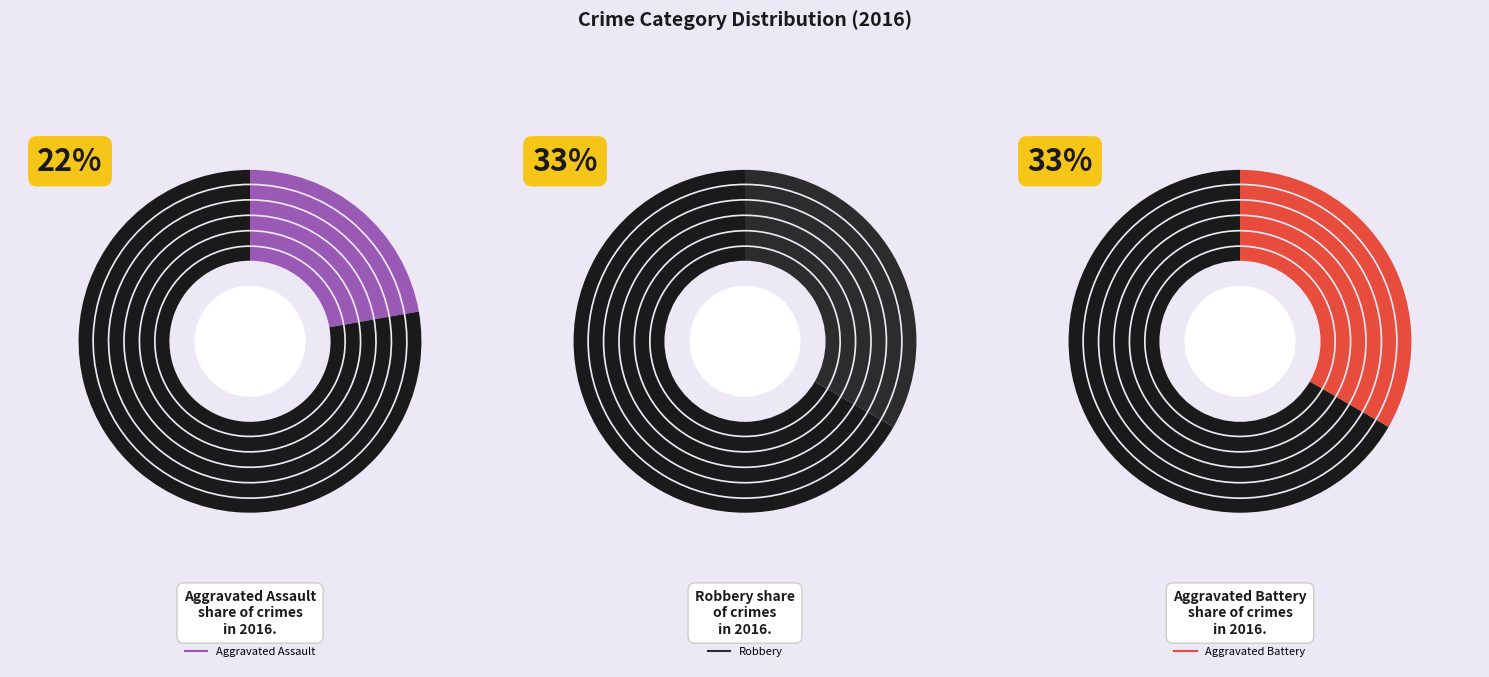

Which slice is the largest?

Aggravated Battery